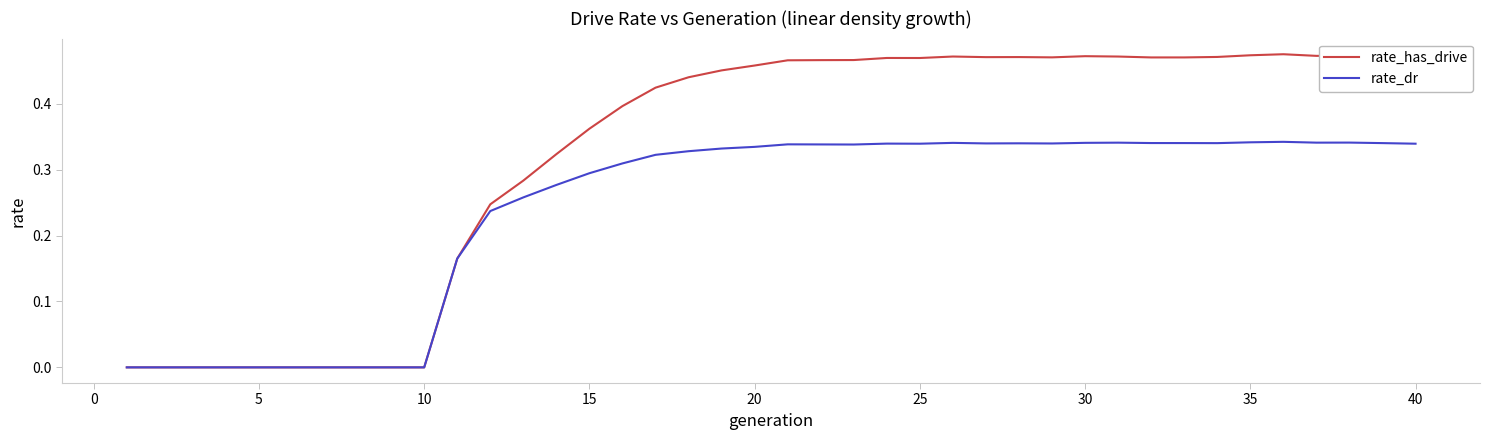

Which series has the largest total across all categories?

rate_has_drive